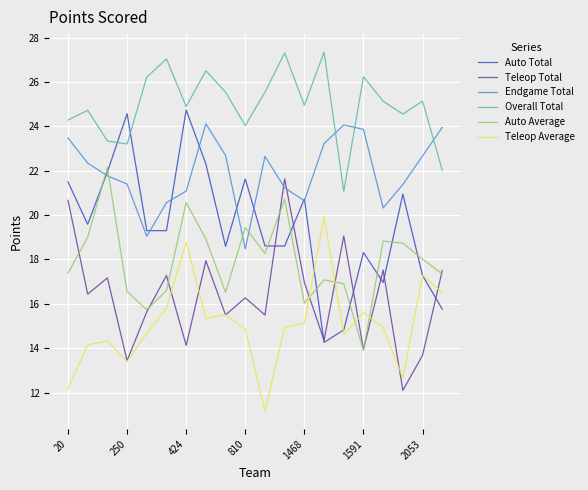

True or false: Teleop Total and Overall Total intersect in this chart.

False